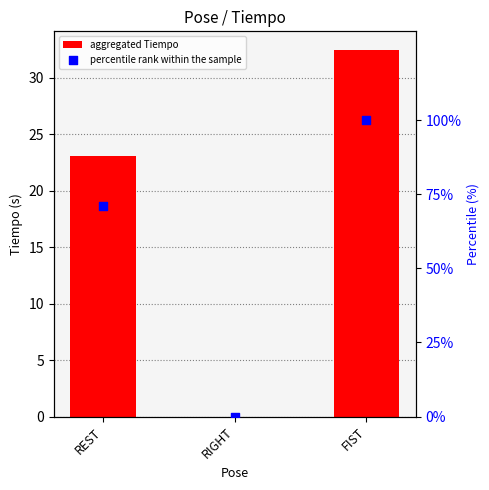

Which series contains the lowest Y value?

aggregated Tiempo